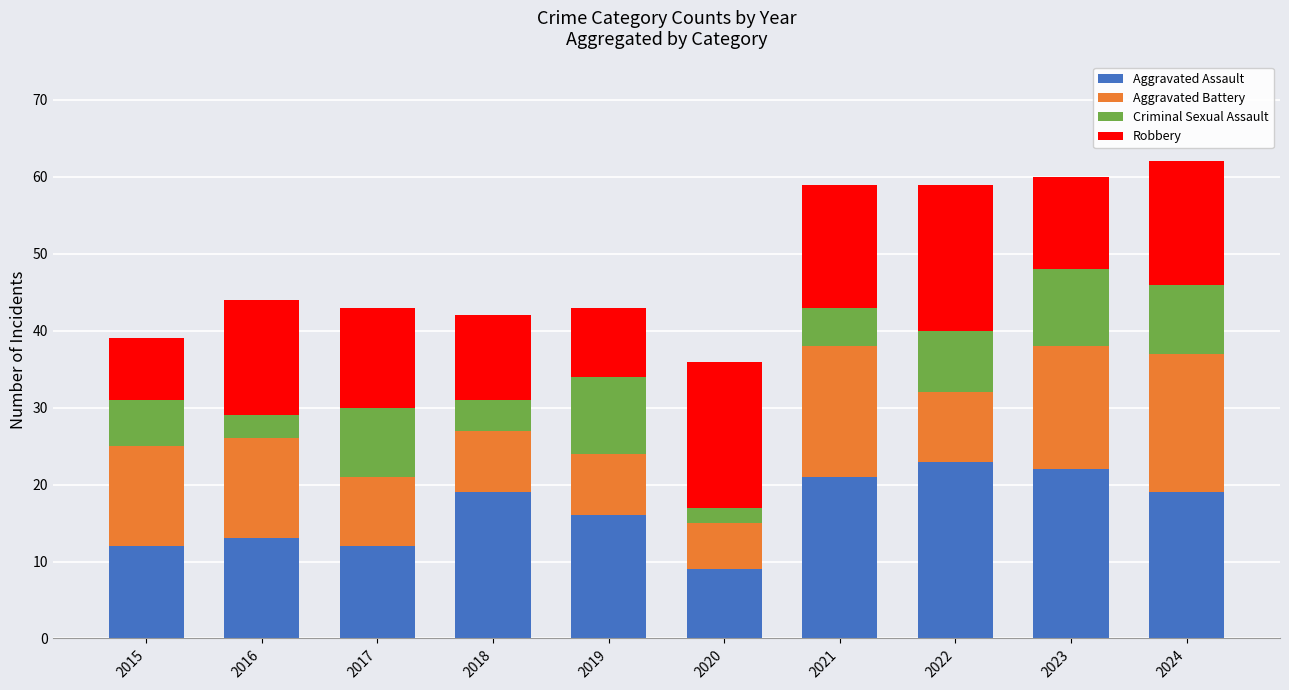

What is the total value across all series at 2021?

59